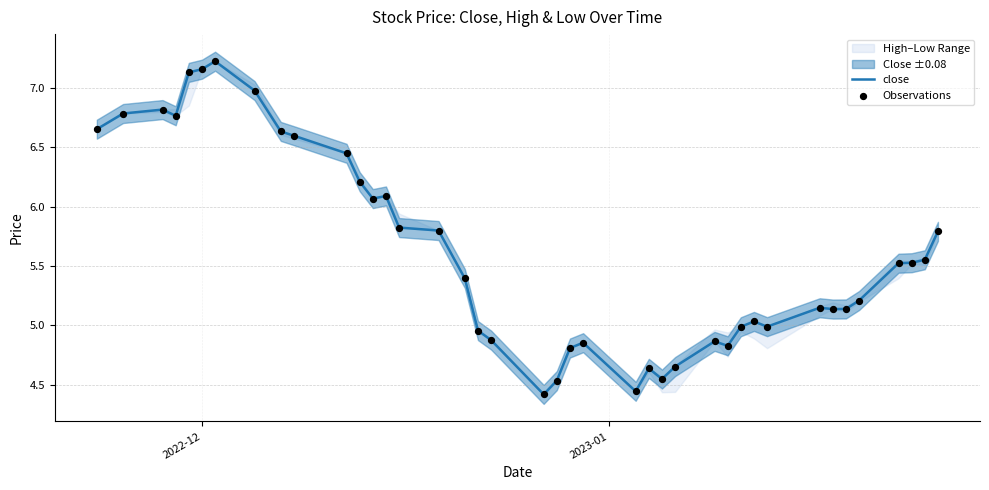

What are all the series names shown in the legend?

close, Observations